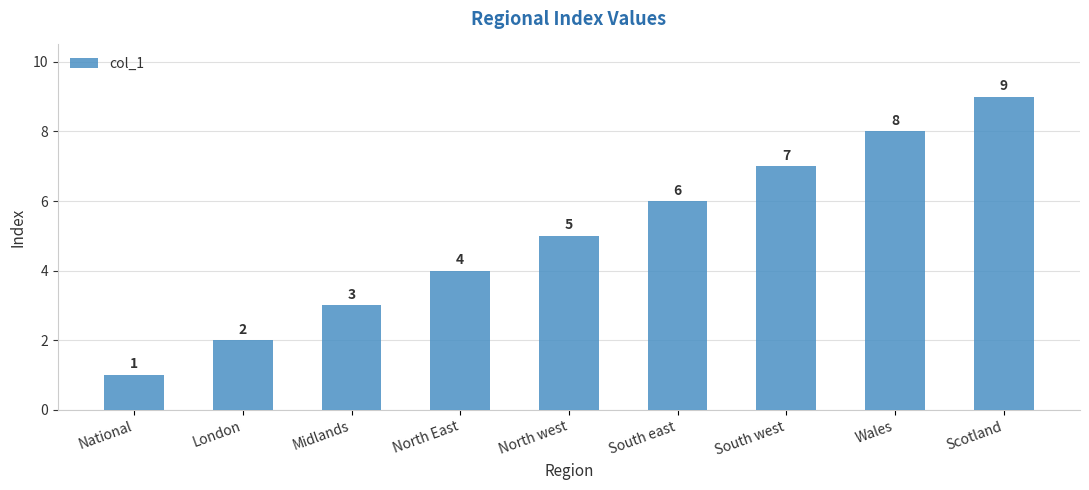

Are the bars horizontal?

No